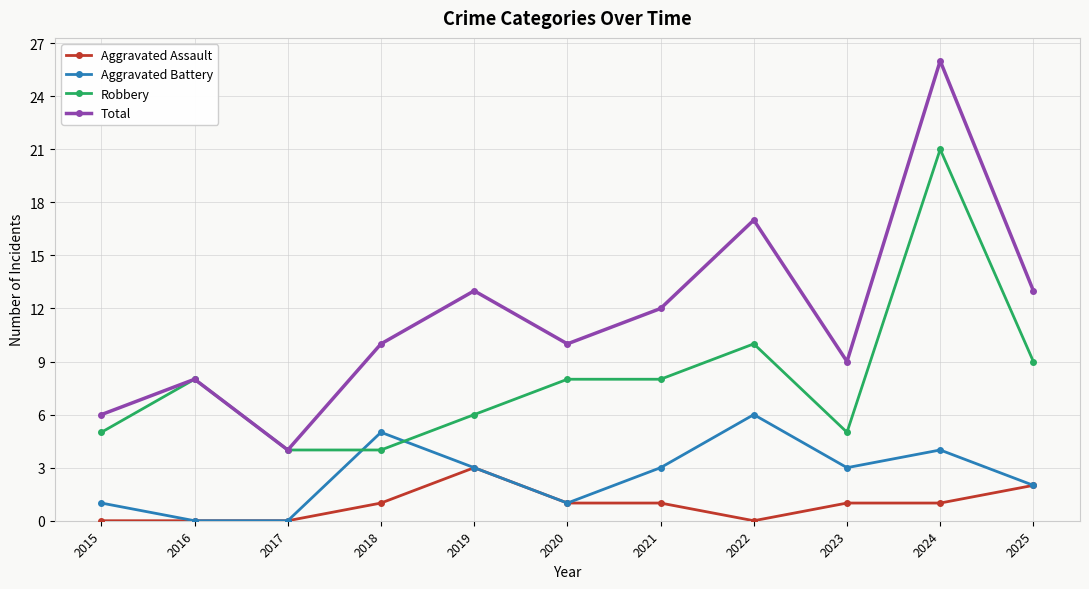

What is the average value of the Robbery series?

8